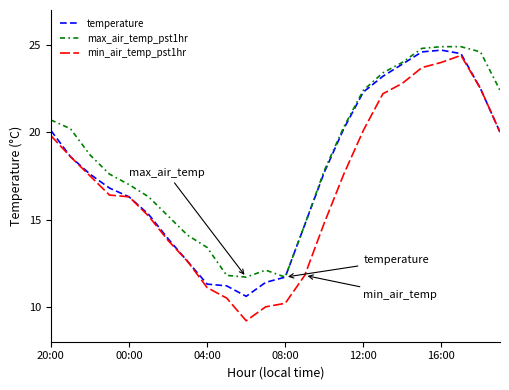

What is the lowest value of the temperature series?

10.6